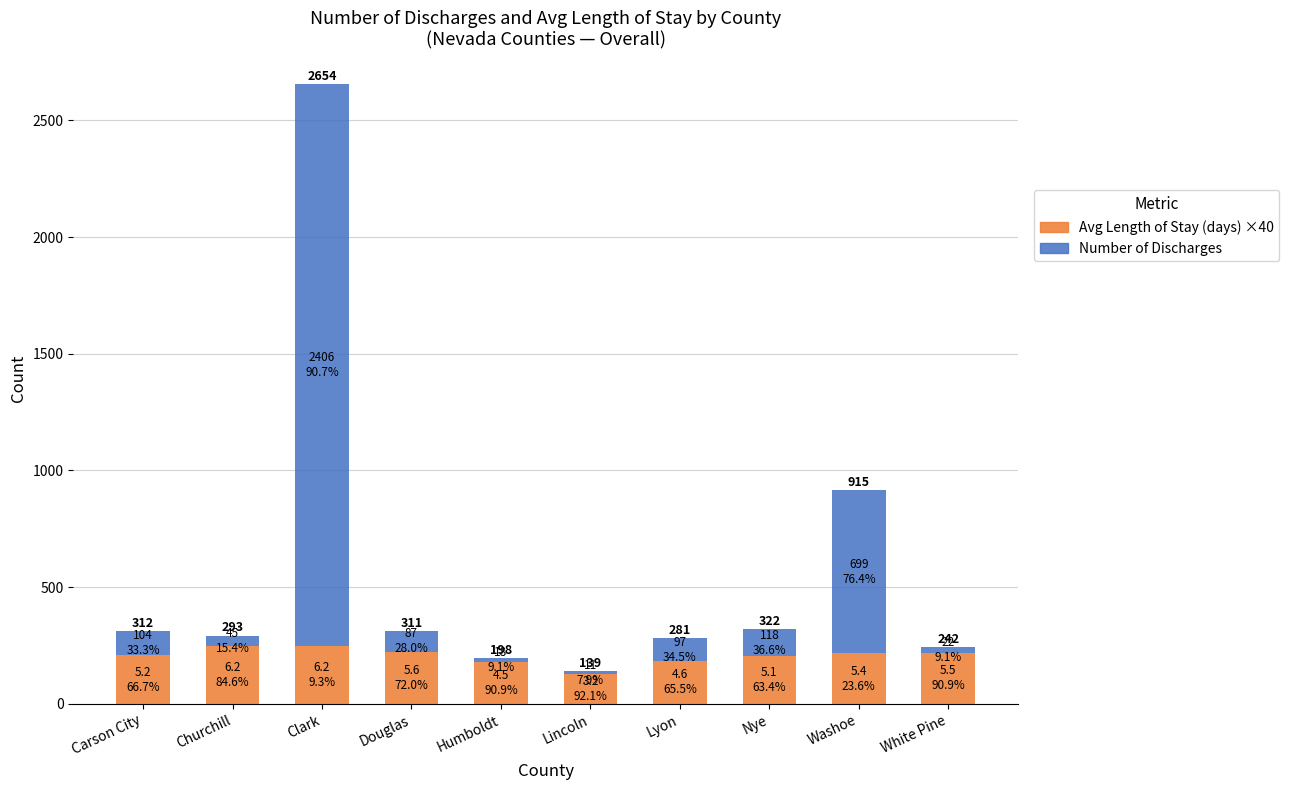

What are all the series names shown in the legend?

Avg Length of Stay (days) ×40, Number of Discharges